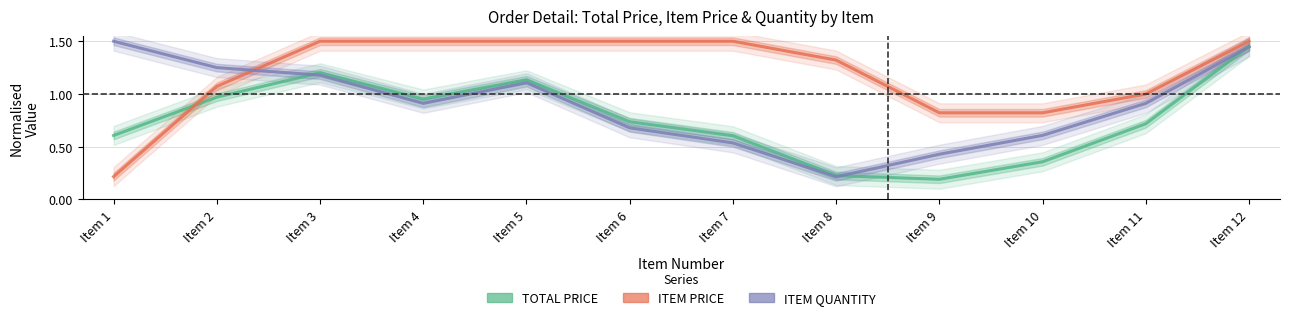

What value does the TOTAL PRICE series have at Item 5?

1.1